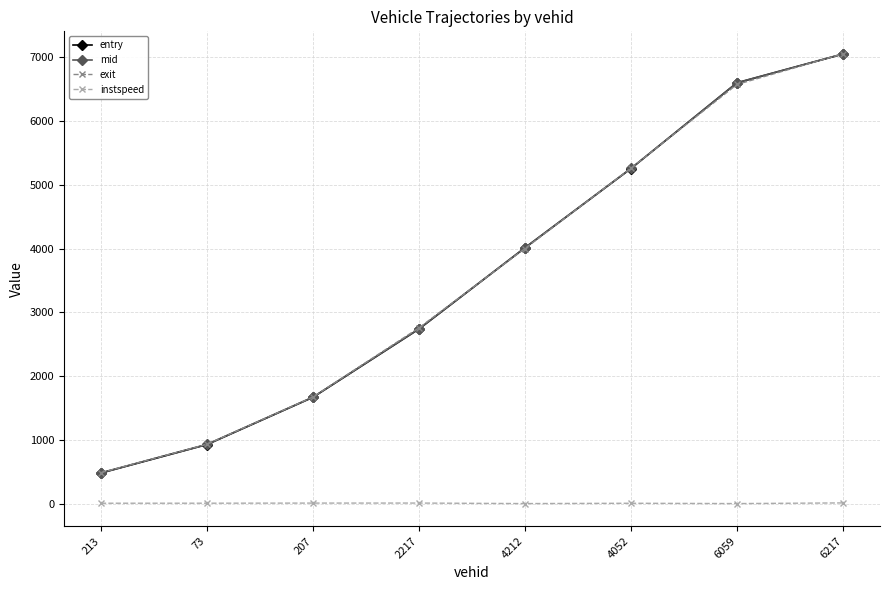

True or false: entry has more than 0 interior local peaks.

False